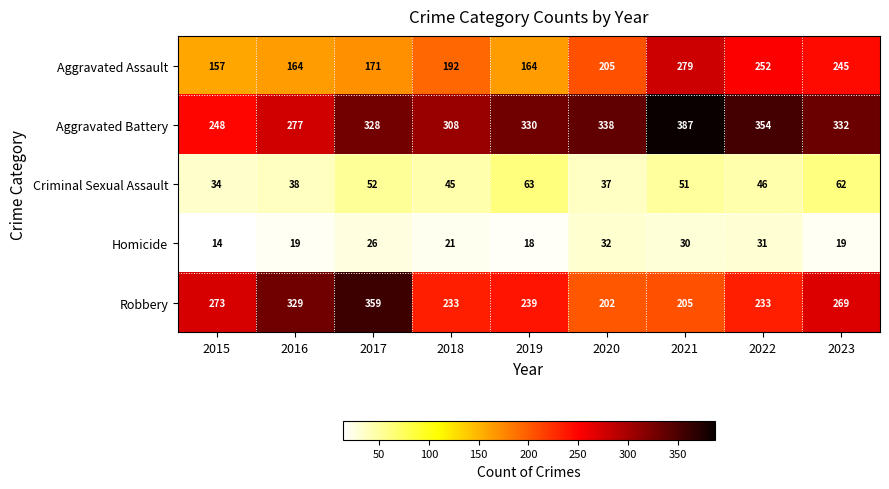

At how many categories does at least one series exceed 317?

7